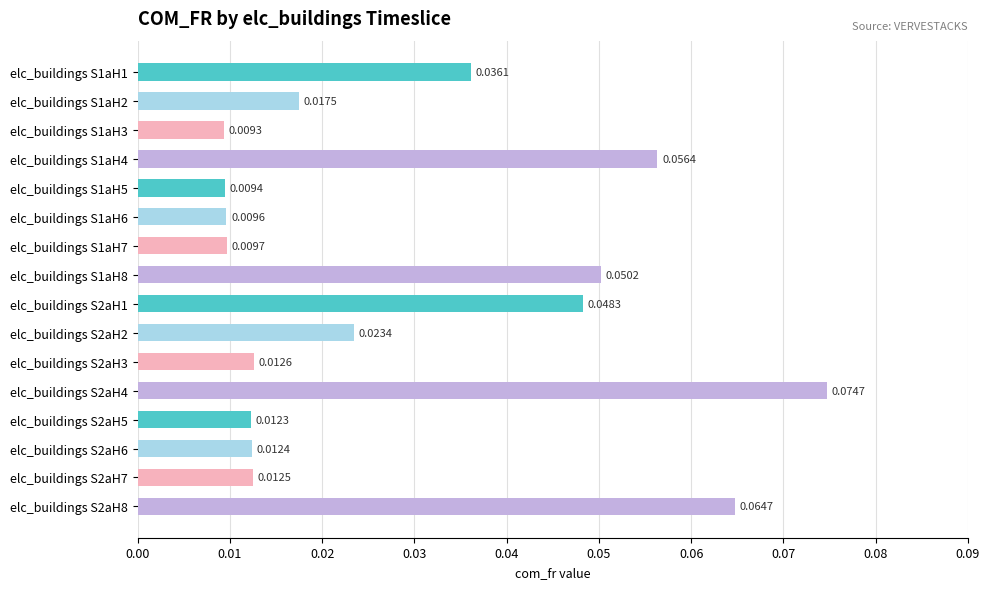

At which label is the value closest to 0?

elc_buildings S1aH3